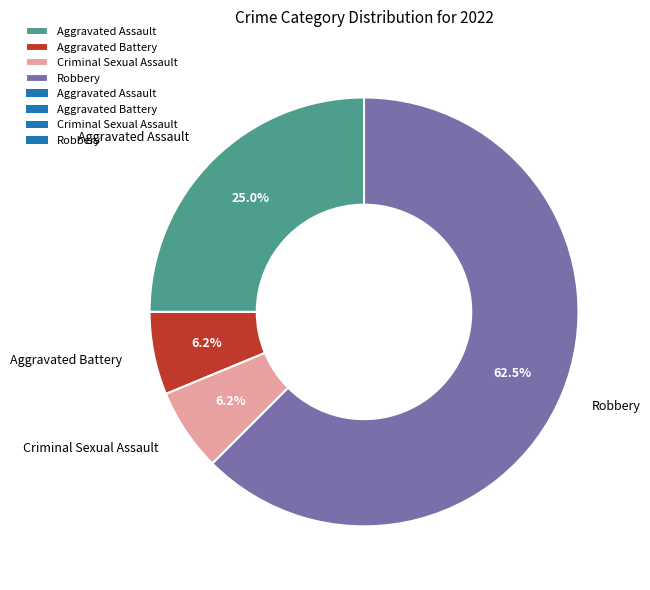

What percentage is the Aggravated Assault slice, to the nearest percent?

25%